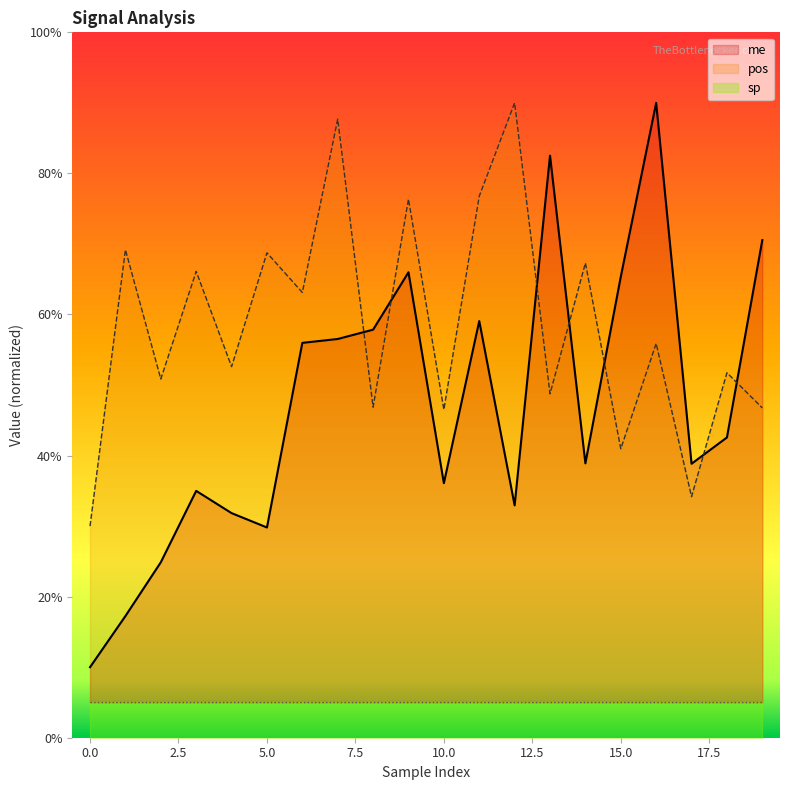

True or false: pos has a value of 99.0 at 5.0.

False